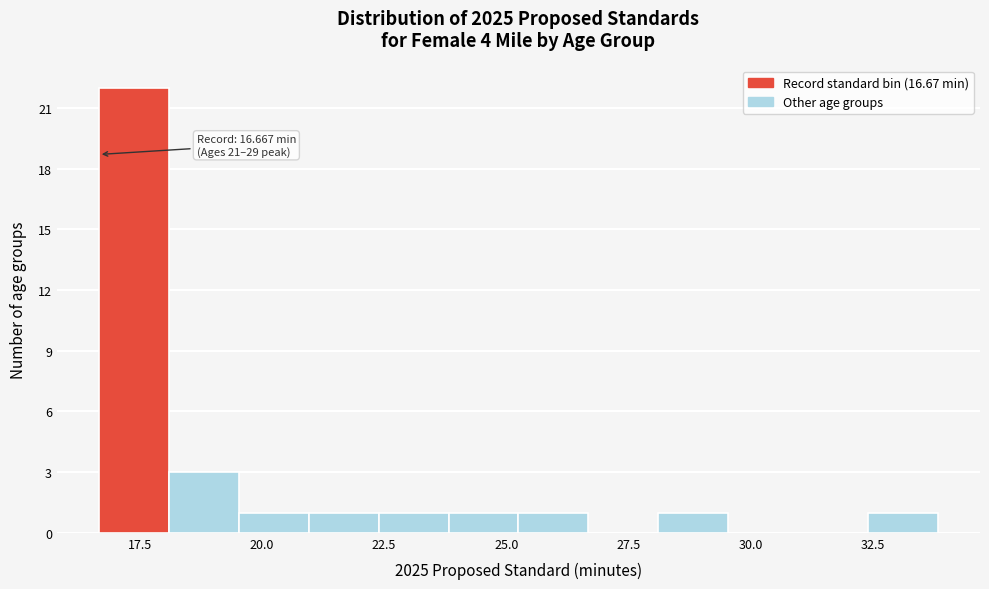

Read against the x-axis, roughly where is the centre of the tallest bar?

17.5